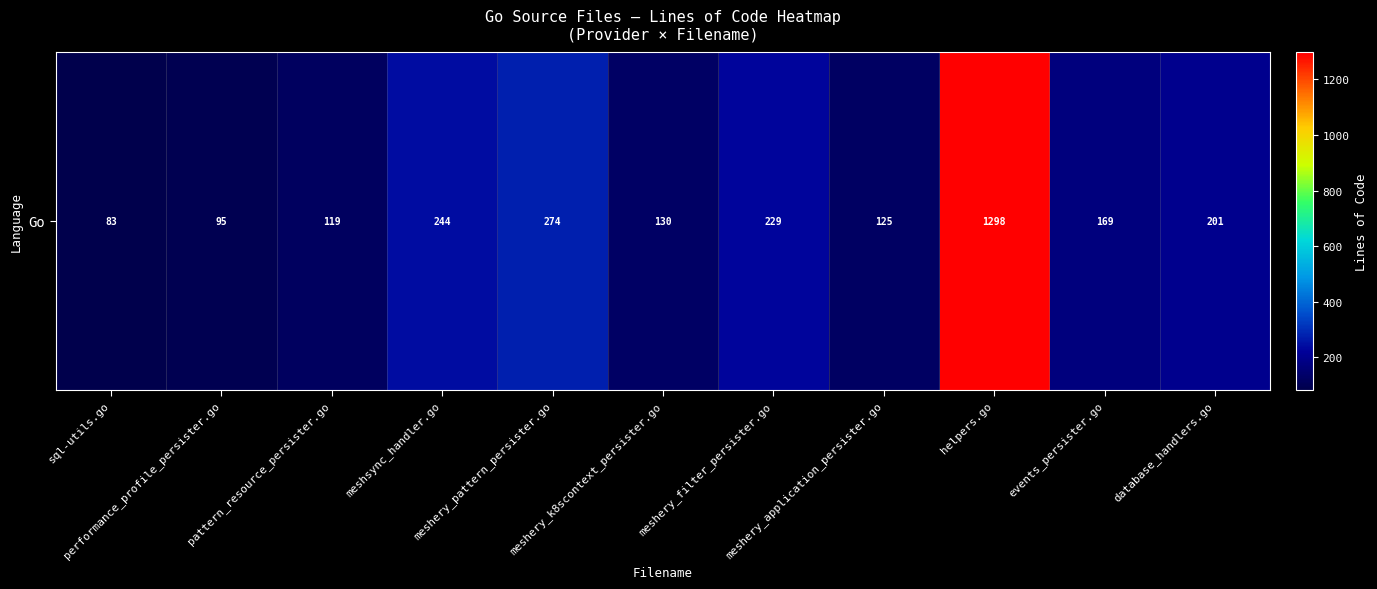

Reading left to right, what are all the values shown in this chart?

83	95	119	244	274	130	229	125	1298	169	201